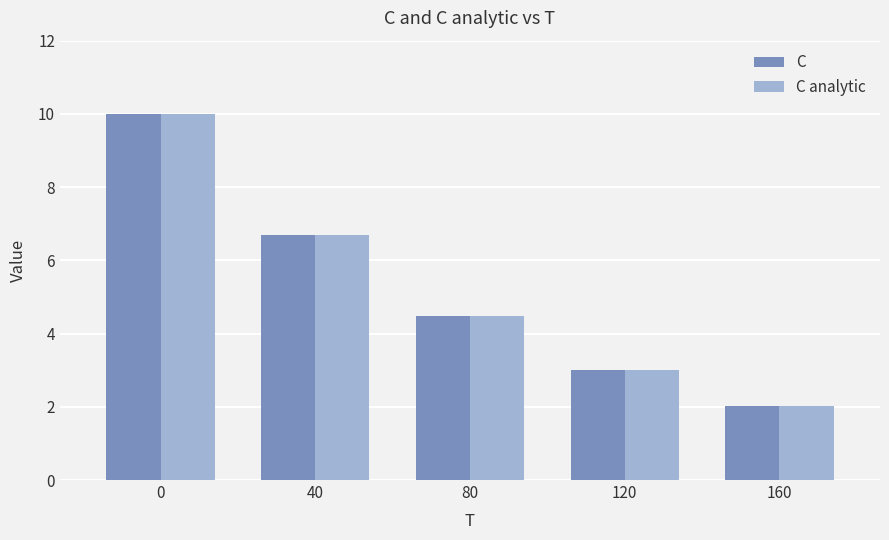

Which series has the widest spread of values?

C analytic